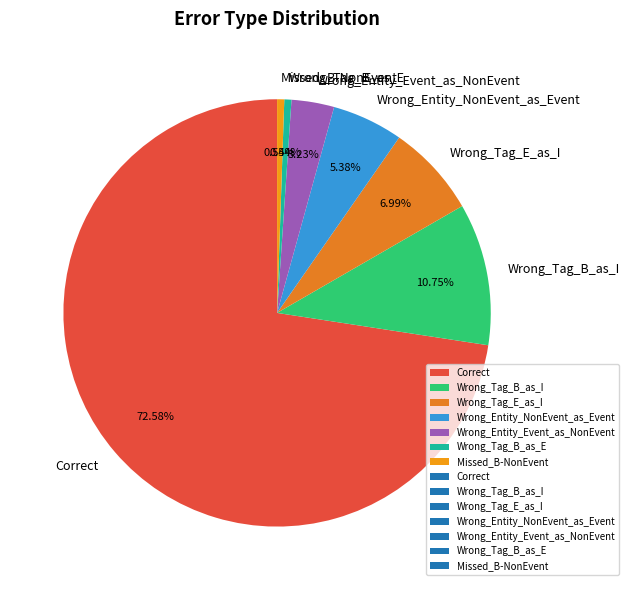

Is the sum of Wrong_Tag_B_as_E and Missed_B-NonEvent greater than half?

No